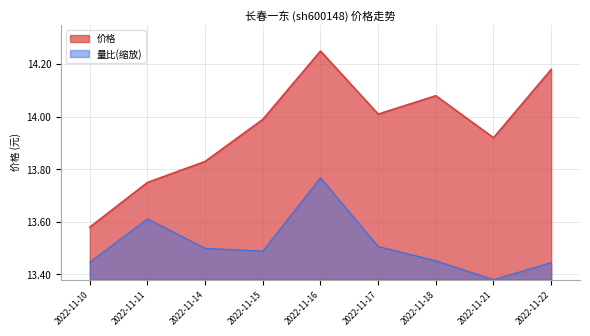

Does the chart display data point markers on the line(s)?

No